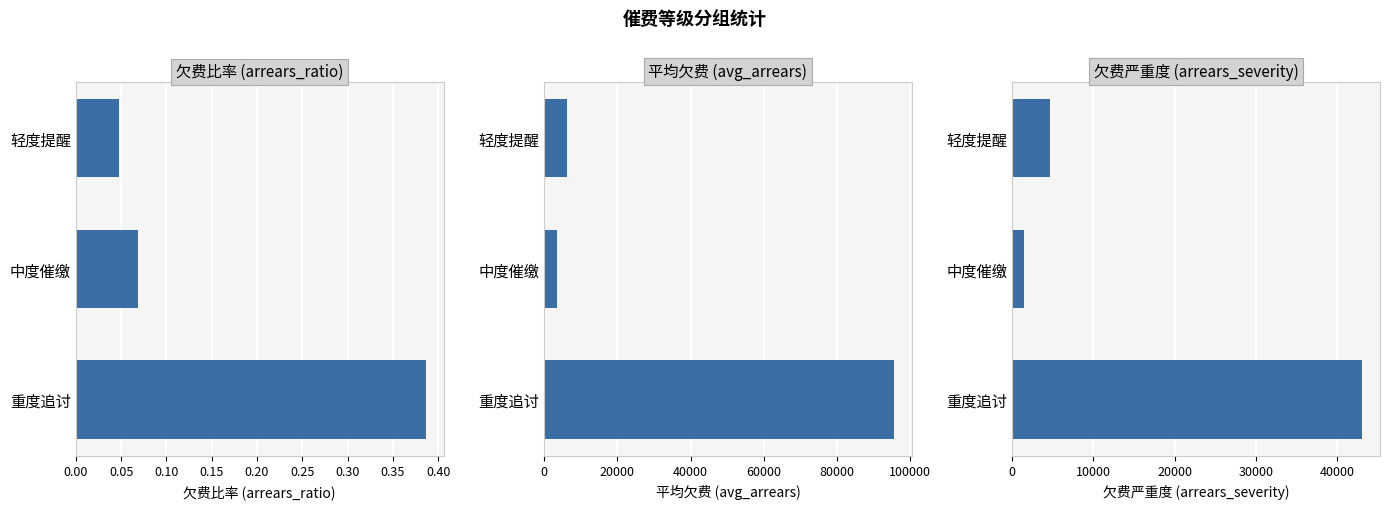

Count the 欠费比率 (arrears_ratio) values in the range 0 to 1.

3